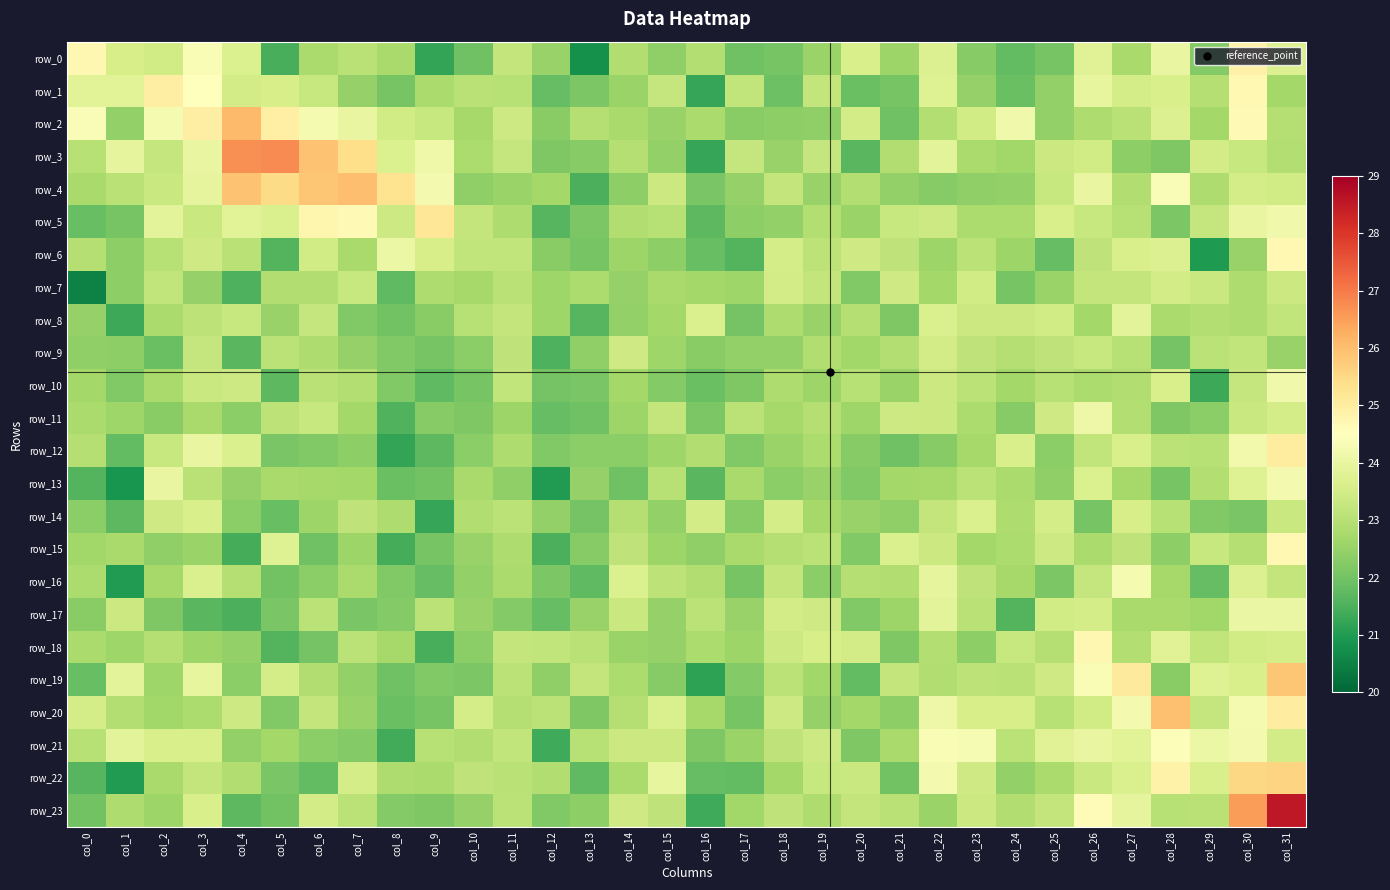

Which has a higher value, col_31 or col_27?

col_31